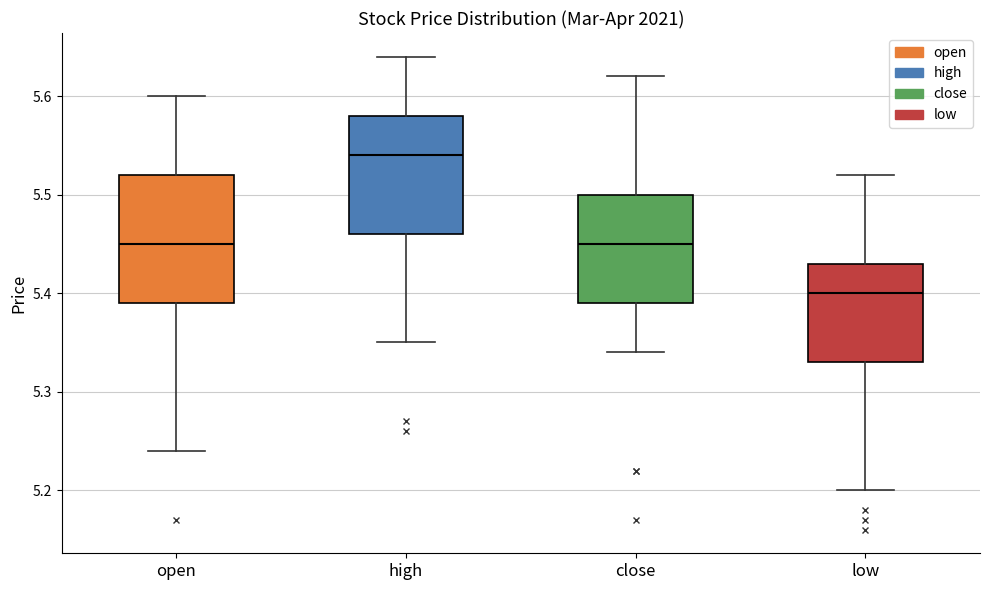

Which box has the highest median line?

high